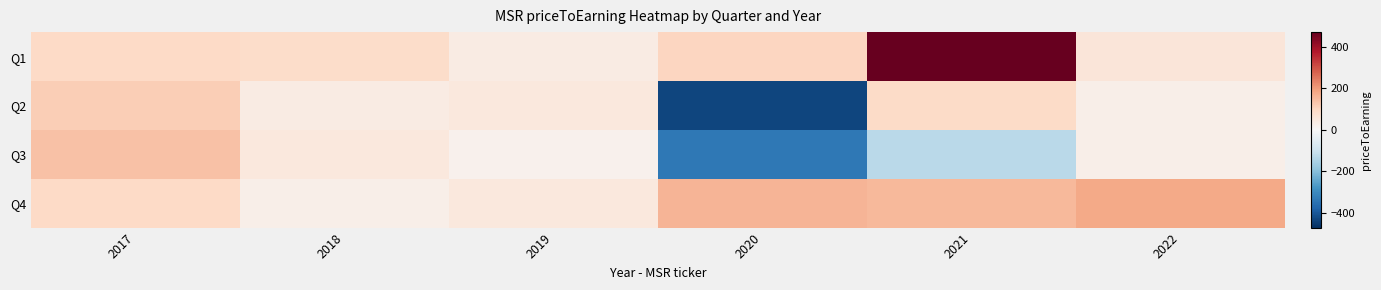

At which category is the sum across all series the highest?

2021